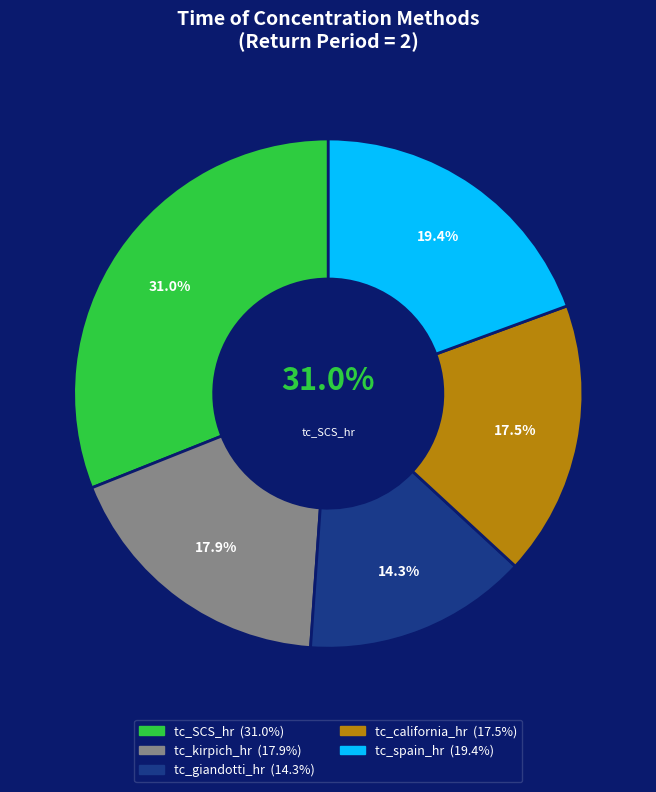

Which category has the smallest portion of the pie?

tc_giandotti_hr